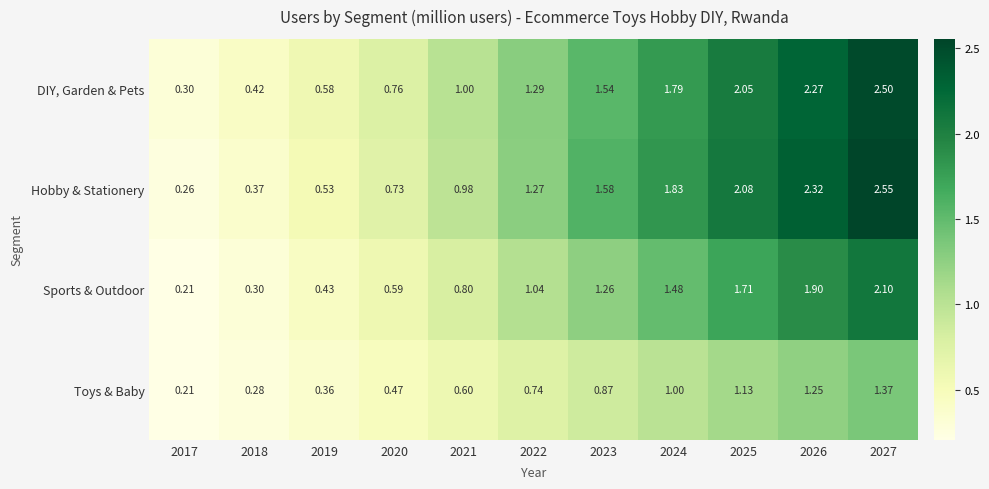

Is the value of Toys & Baby at 2023 greater than the value of Sports & Outdoor at 2017?

Yes